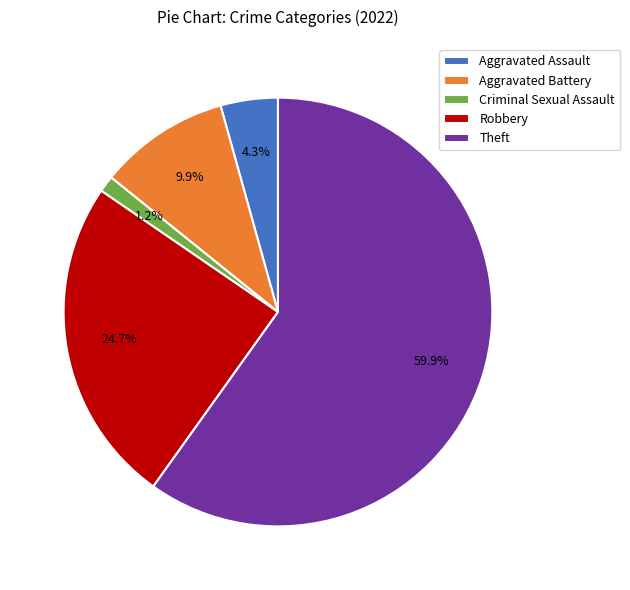

What is the majority slice?

Theft